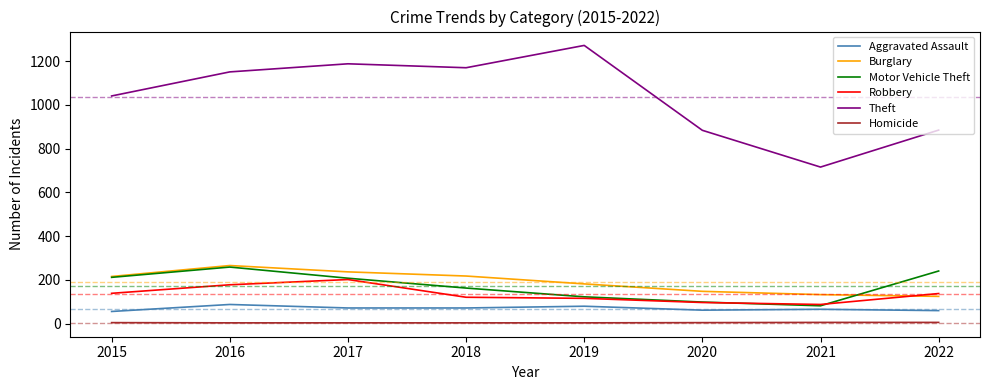

Is this an area chart (filled region under the line)?

No